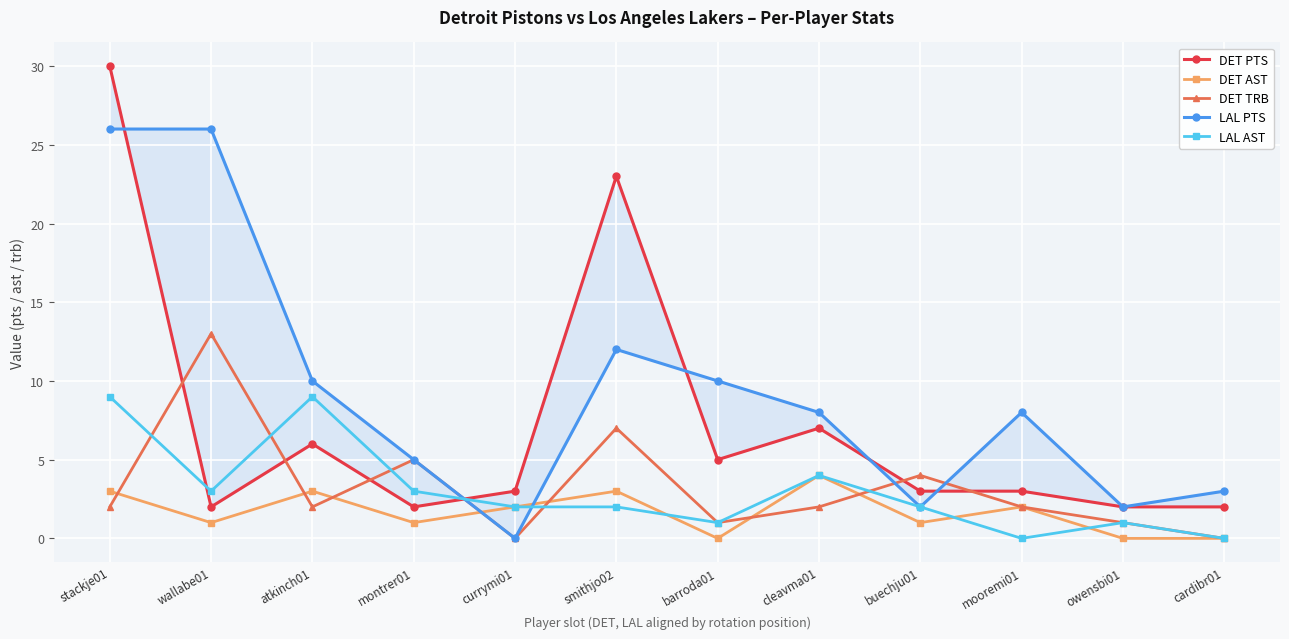

Reading left to right, what are all the values shown in this chart?

DET PTS: stackje01=30	wallabe01=2	atkinch01=6	montrer01=2	currymi01=3	smithjo02=23	barroda01=5	cleavma01=7	buechju01=3	mooremi01=3	owensbi01=2	cardibr01=2
DET AST: stackje01=3	wallabe01=1	atkinch01=3	montrer01=1	currymi01=2	smithjo02=3	barroda01=0	cleavma01=4	buechju01=1	mooremi01=2	owensbi01=0	cardibr01=0
DET TRB: stackje01=2	wallabe01=13	atkinch01=2	montrer01=5	currymi01=0	smithjo02=7	barroda01=1	cleavma01=2	buechju01=4	mooremi01=2	owensbi01=1	cardibr01=0
LAL PTS: stackje01=26	wallabe01=26	atkinch01=10	montrer01=5	currymi01=0	smithjo02=12	barroda01=10	cleavma01=8	buechju01=2	mooremi01=8	owensbi01=2	cardibr01=3
LAL AST: stackje01=9	wallabe01=3	atkinch01=9	montrer01=3	currymi01=2	smithjo02=2	barroda01=1	cleavma01=4	buechju01=2	mooremi01=0	owensbi01=1	cardibr01=0